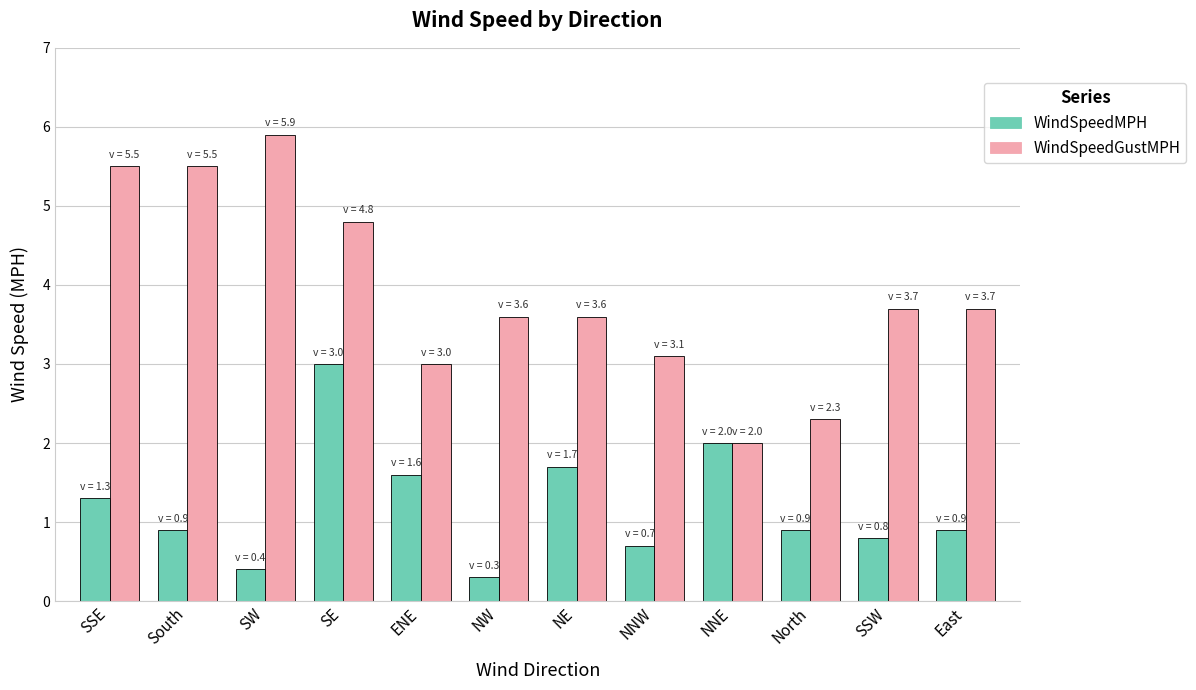

What is the spread (max minus min) of values at ENE?

1.4